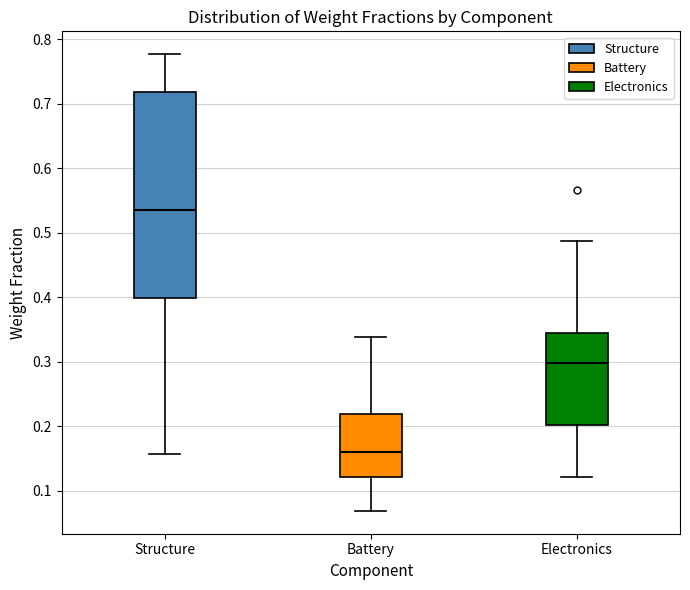

Which box has the highest median line?

Structure